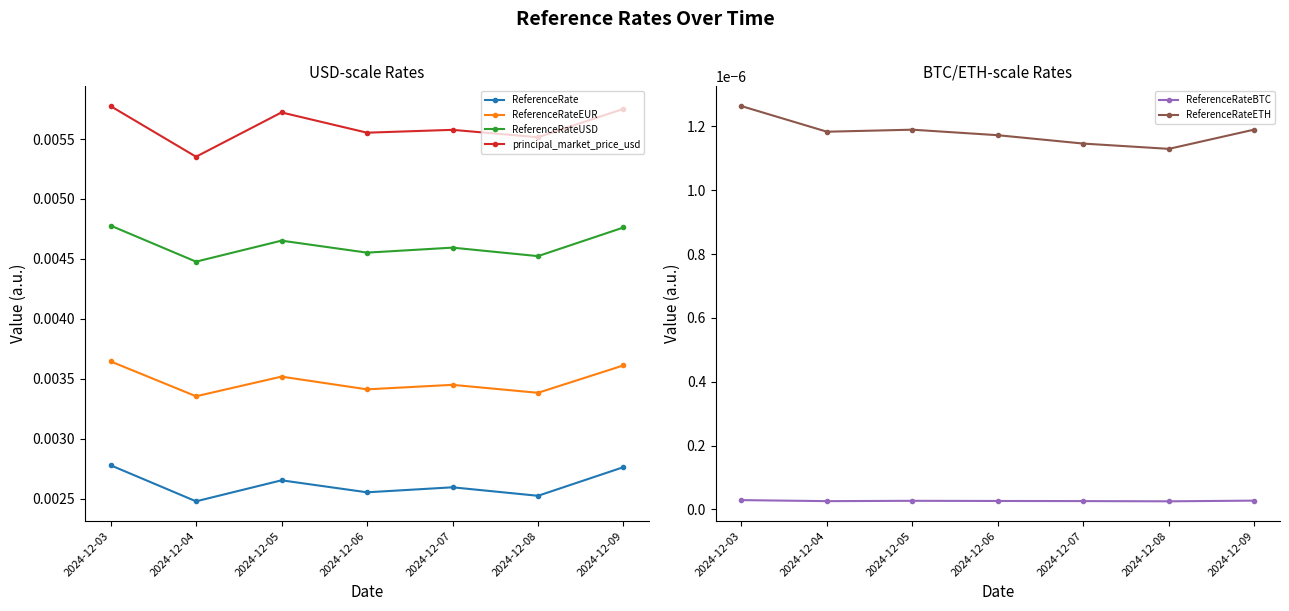

At 2024-12-03, list the series in order from smallest to largest.

ReferenceRateBTC, ReferenceRateETH, ReferenceRate, ReferenceRateEUR, ReferenceRateUSD, principal_market_price_usd